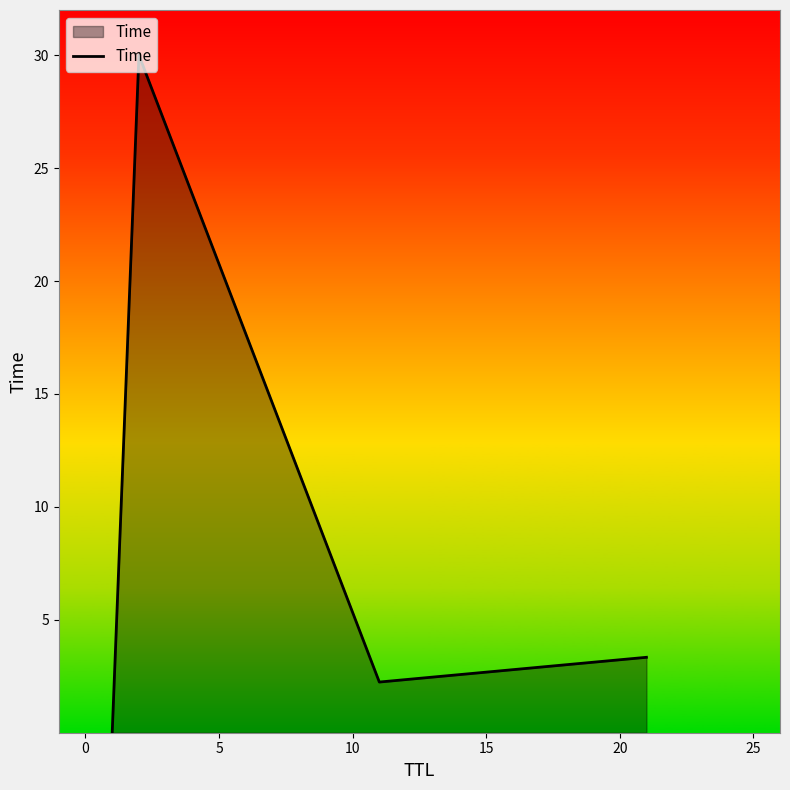

What is the average value?

8.9